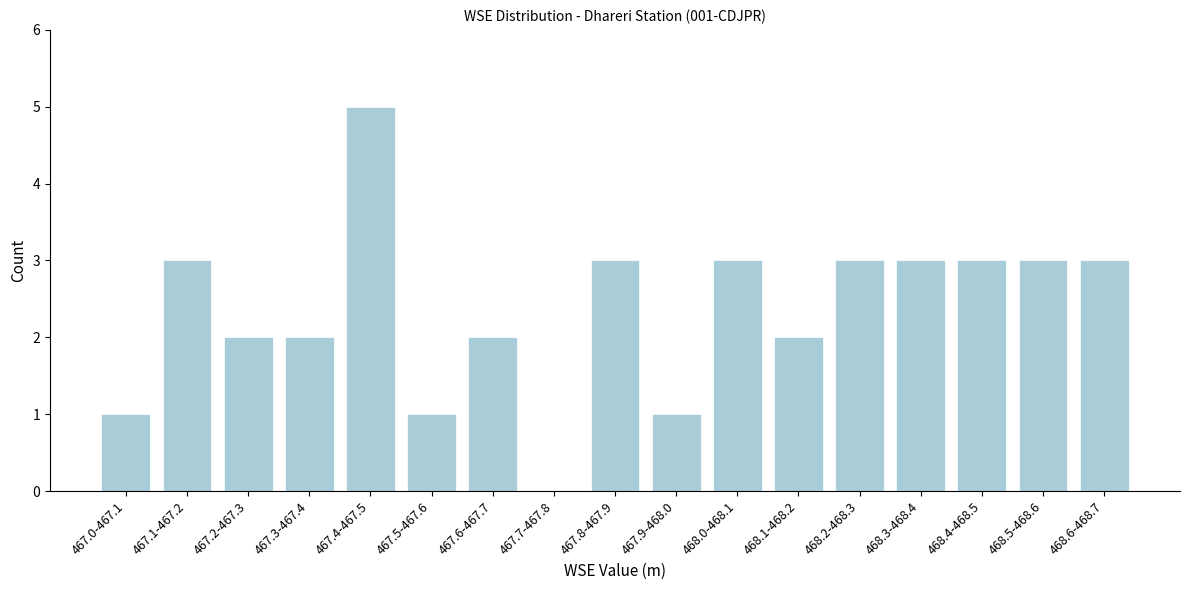

Reading left to right, extract all data points from this chart.

467.0-467.1=1	467.1-467.2=3	467.2-467.3=2	467.3-467.4=2	467.4-467.5=5	467.5-467.6=1	467.6-467.7=2	467.7-467.8=0	467.8-467.9=3	467.9-468.0=1	468.0-468.1=3	468.1-468.2=2	468.2-468.3=3	468.3-468.4=3	468.4-468.5=3	468.5-468.6=3	468.6-468.7=3